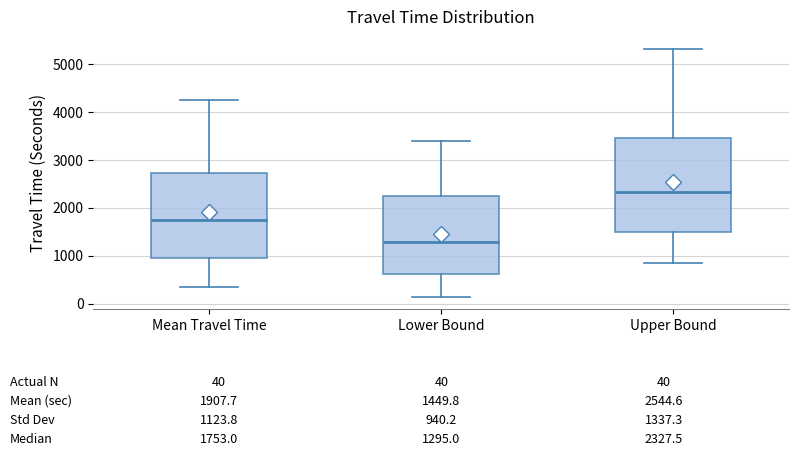

Where is the upper edge of the box for Upper Bound on the y-axis? The values are not printed on the chart, so give them approximately, as read against the axis.

3500